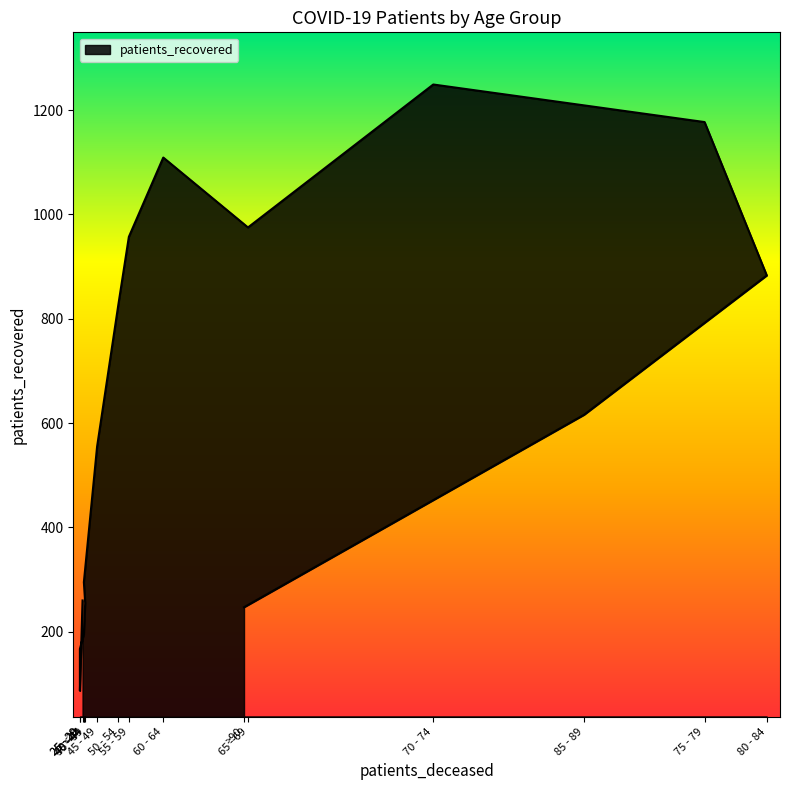

List the labels in order of value, smallest first.

25 - 29, 25 - 29, 40 - 44, >90, 35 - 39, <20, 40 - 44, 45 - 49, 85 - 89, 50 - 54, 80 - 84, 55 - 59, 65 - 69, 60 - 64, 75 - 79, 70 - 74